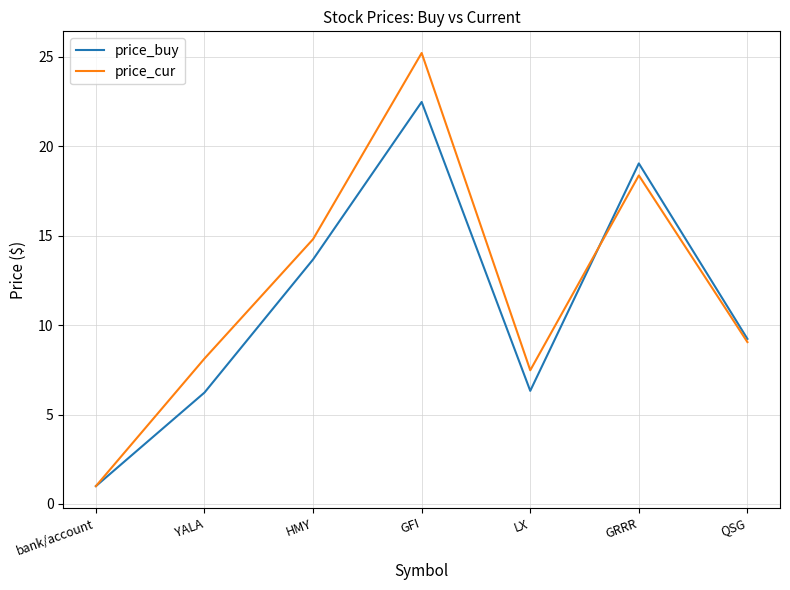

What is the sum of the price_buy values at GRRR and LX?

25.4